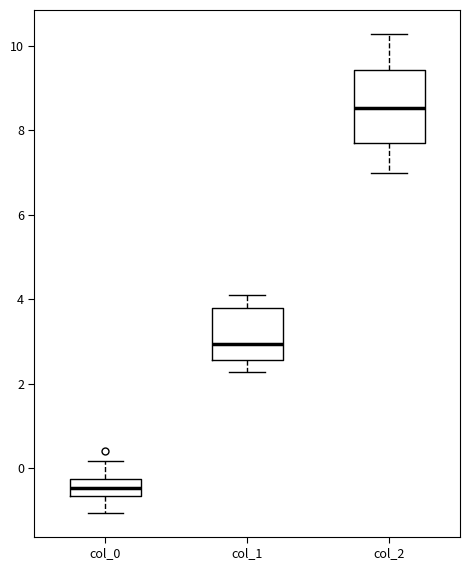

Reading left to right, transcribe this box plot: for each box, give where its median line is, the range the box spans, and where its two whiskers end, as read against the y-axis. The values are not printed on the chart, so give them approximately, as read against the axis.

col_0: median -0.4, box -0.6 to -0.2, whiskers -1.0 to 0.2
col_1: median 3.0, box 2.6 to 3.8, whiskers 2.2 to 4.2
col_2: median 8.6, box 7.6 to 9.4, whiskers 7.0 to 10.2